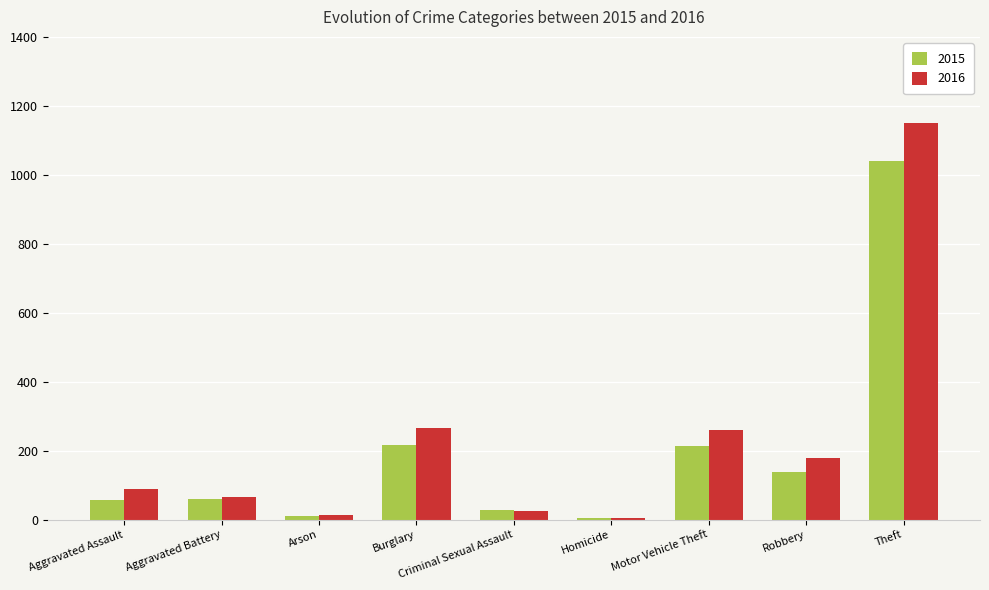

At which label does 2016 reach its peak?

Theft